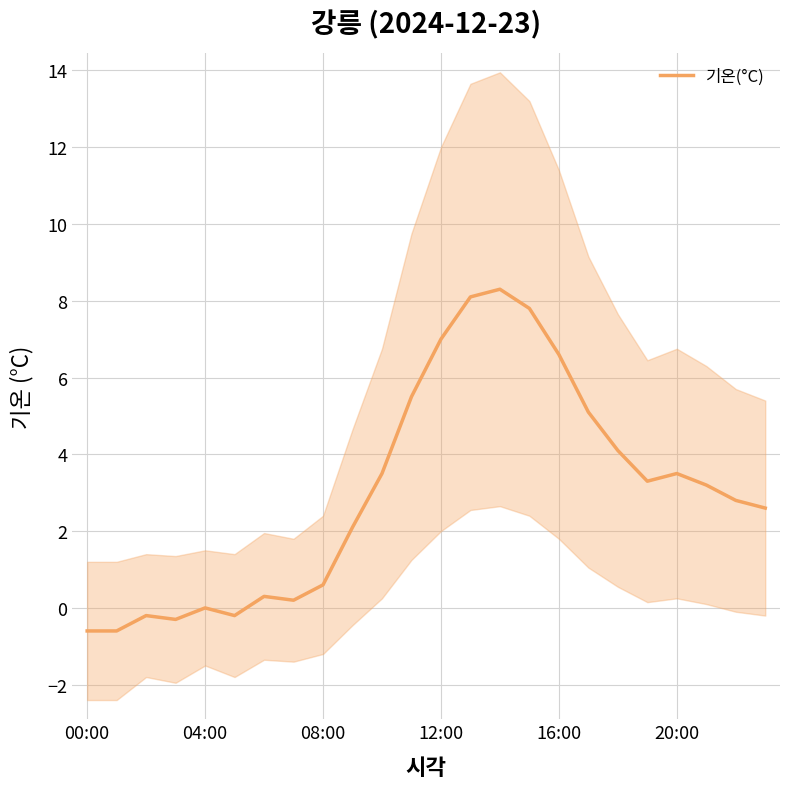

How many data points does each series have?

24